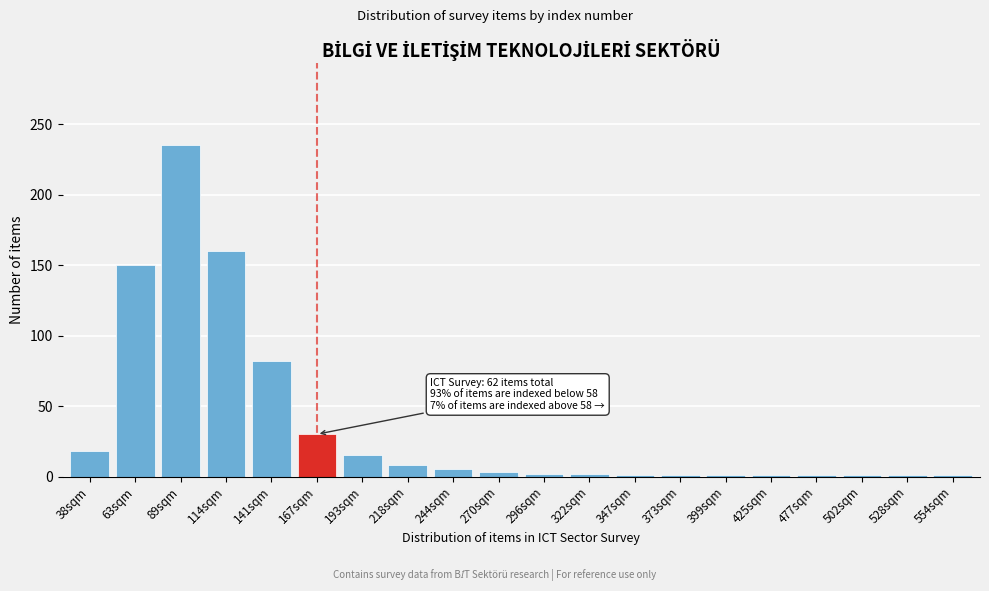

What is the greatest value displayed?

235